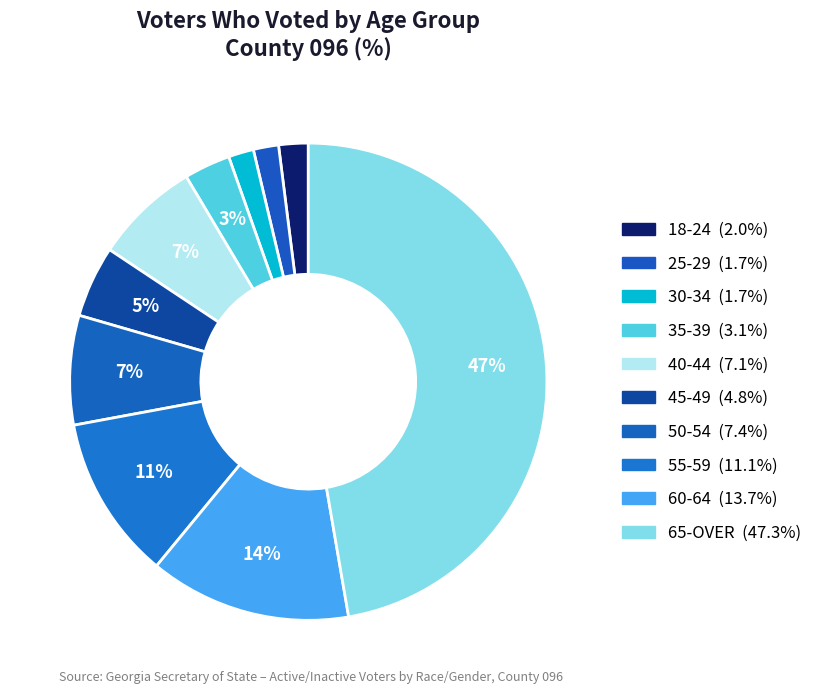

Count the number of slices in the pie.

10